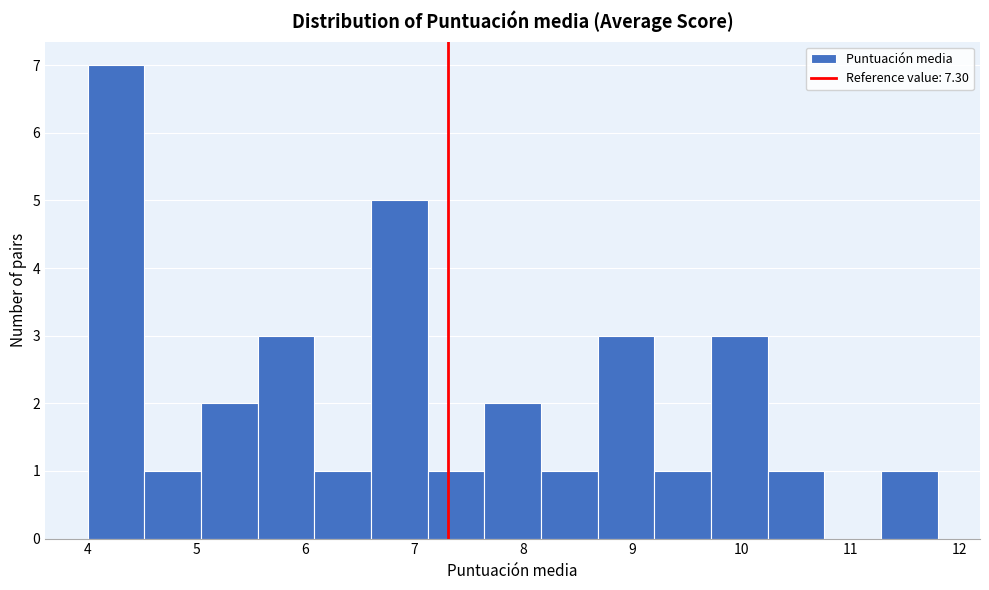

Over which range of the x-axis is the bar tallest?

4.00 to 4.52